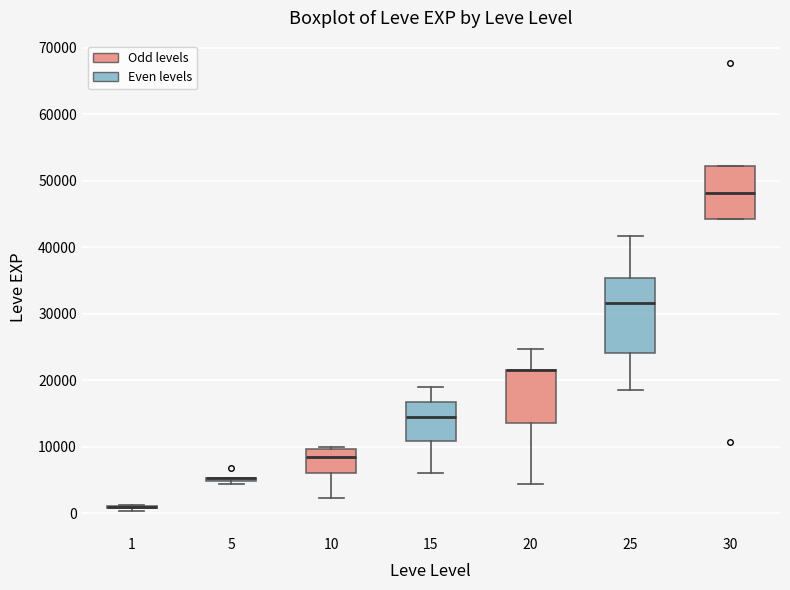

Comparing the boxes themselves (not the whiskers), which one is the tallest?

25